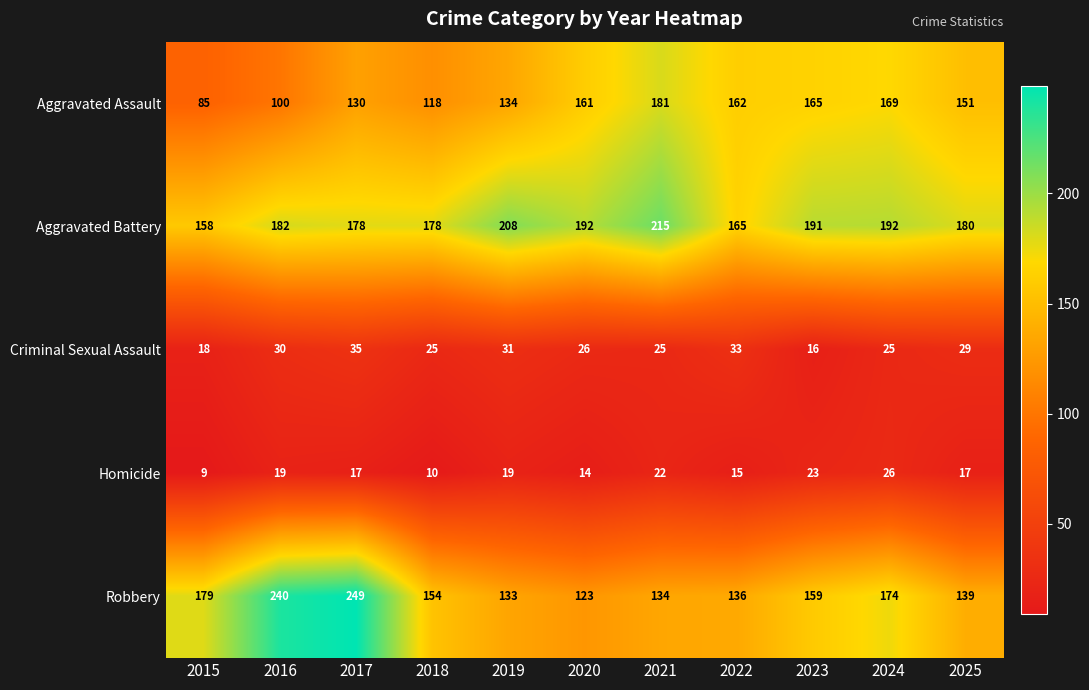

The Criminal Sexual Assault series shows 33 at 2022. True or false?

True